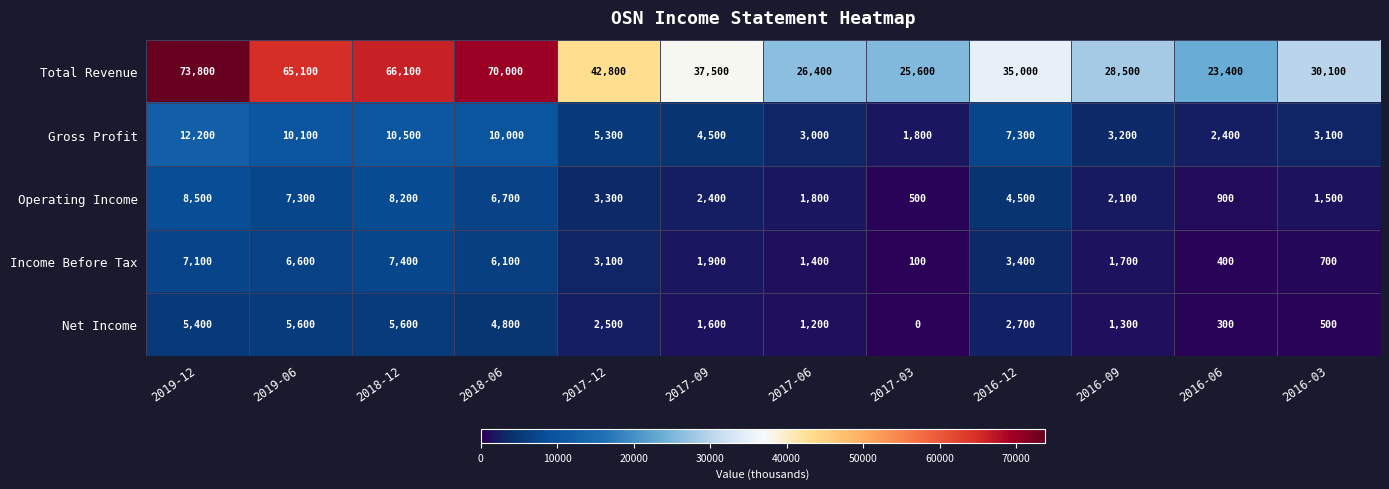

Between 2018-06 and 2017-03, which series saw the biggest shift?

Total Revenue